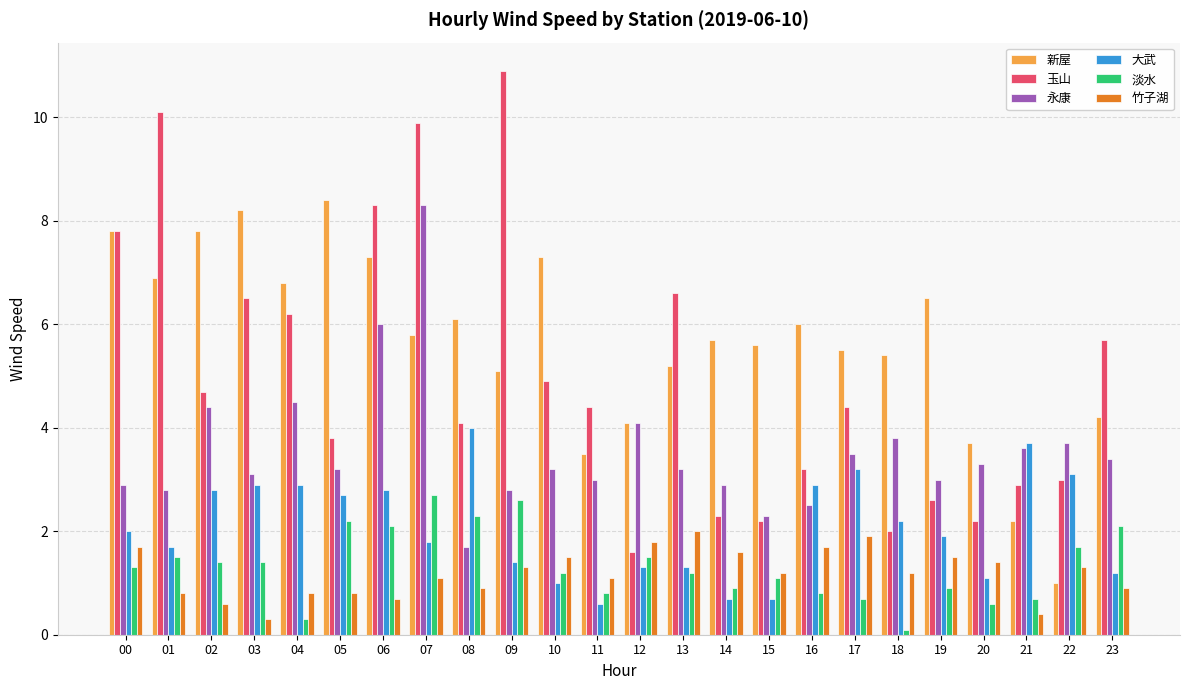

Is it true that 永康 equals 1.6 at 11?

False